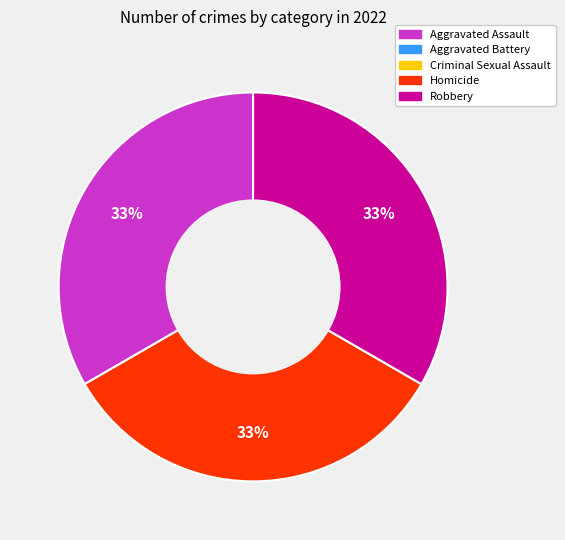

Count the number of slices in the pie.

3